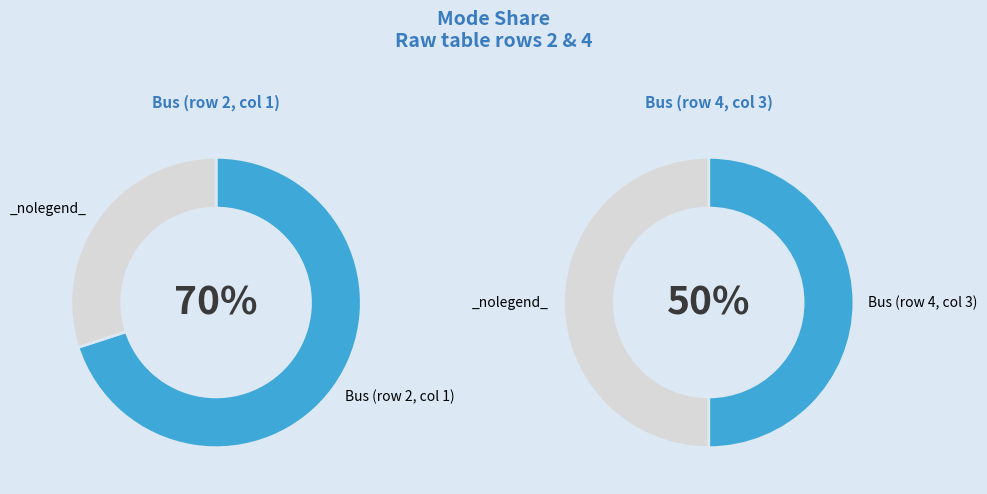

Does 5 represent more than half of the total?

No